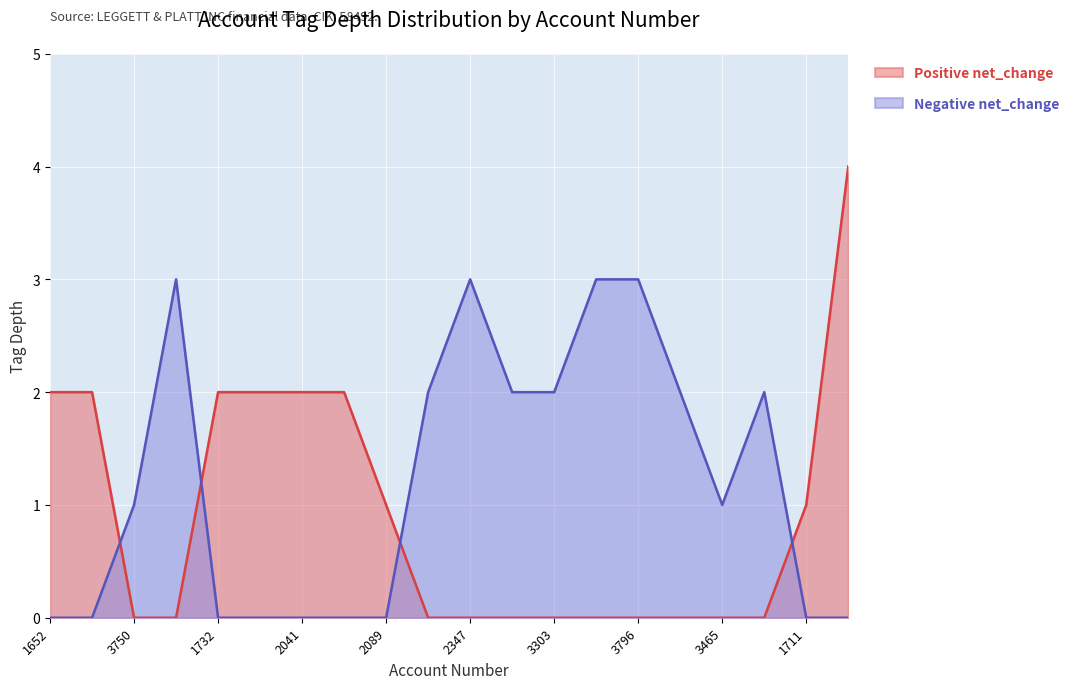

Is it true that Positive net_change equals 2 at 3303?

False